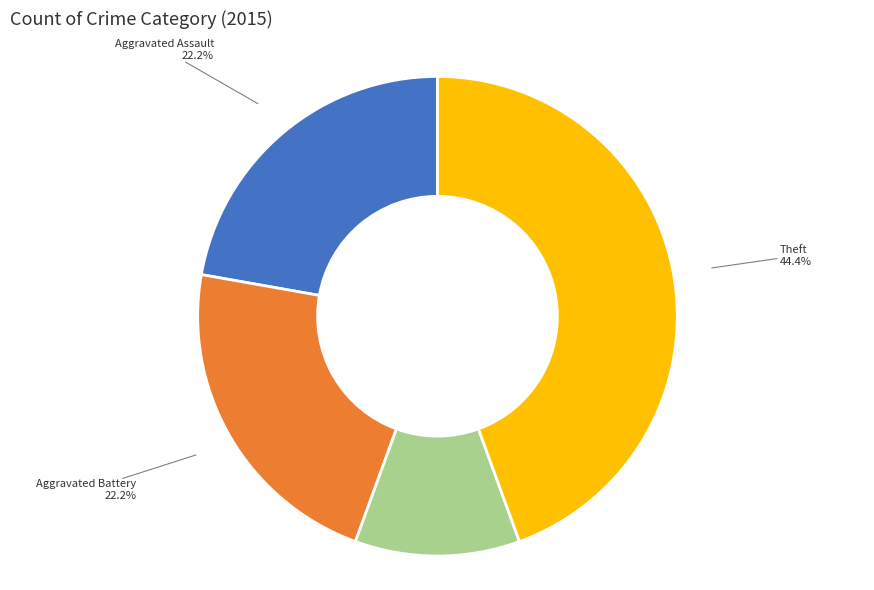

Does any single category account for the majority?

No